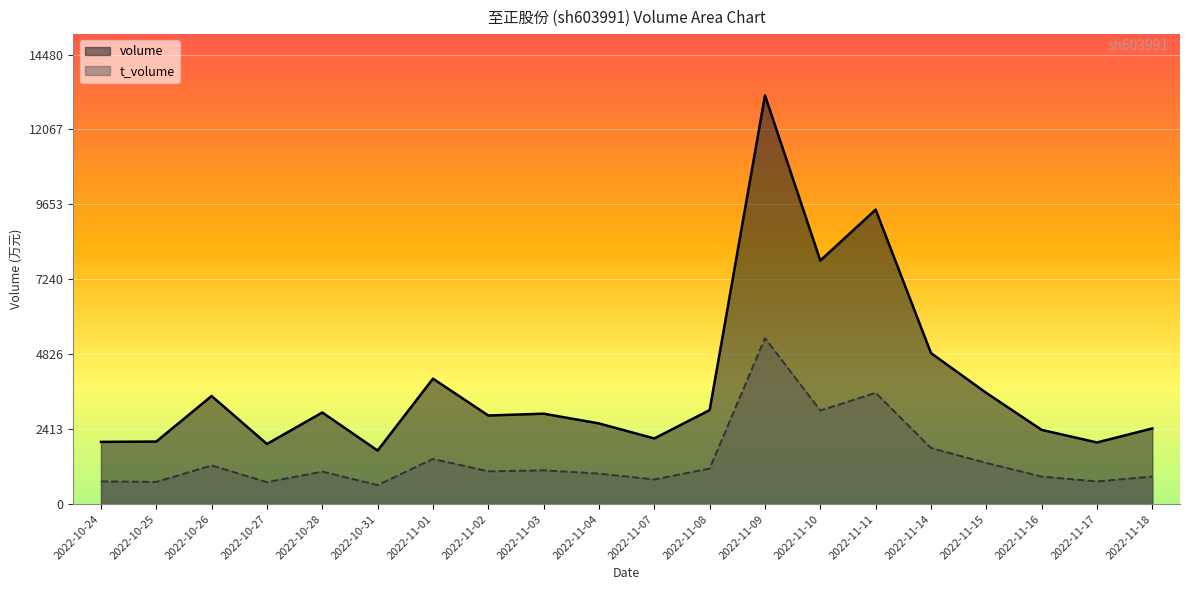

Which series has the largest total across all categories?

volume